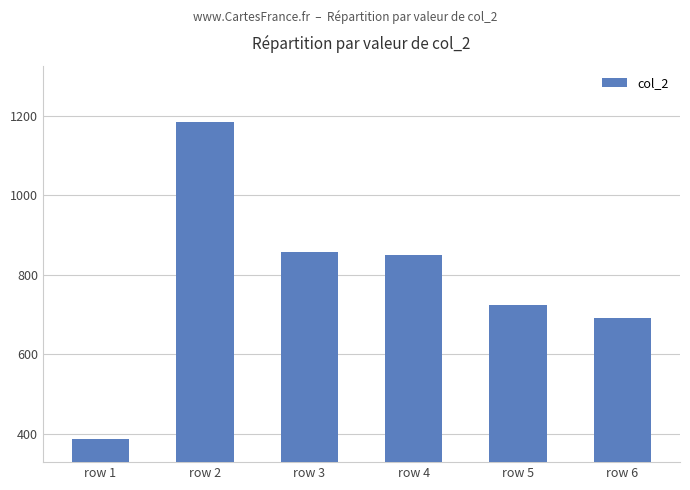

Which category has the lowest value across all series?

row 1